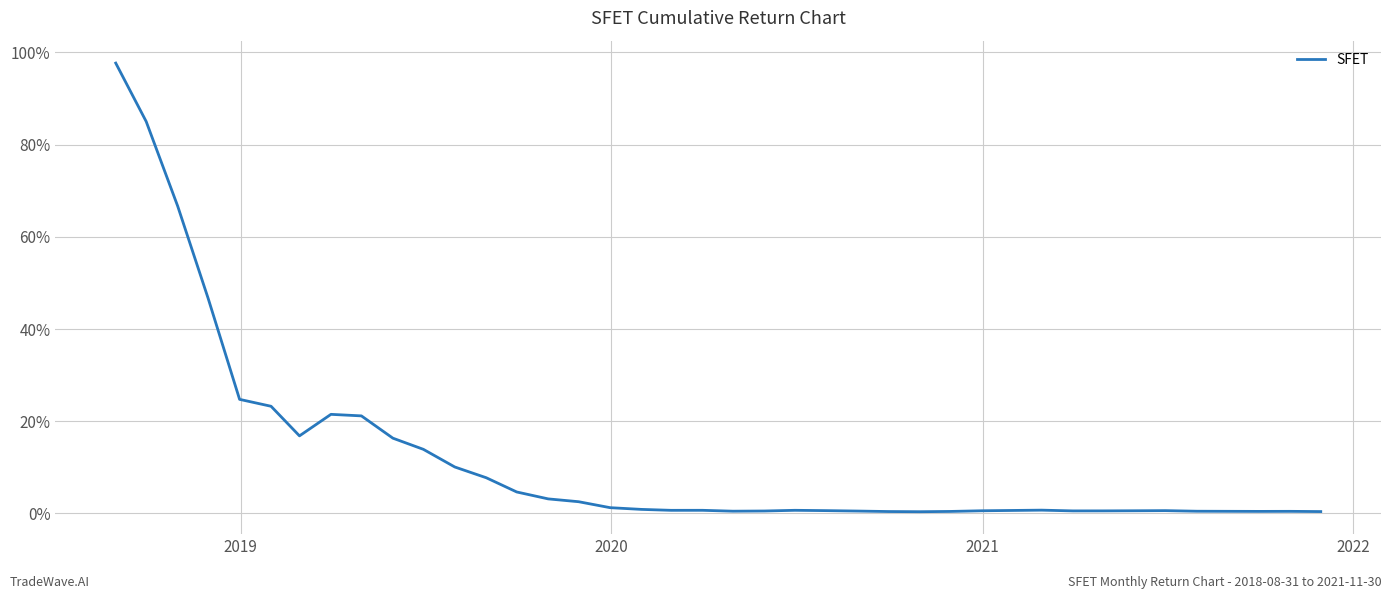

What is the maximum value shown in the chart?

97.7